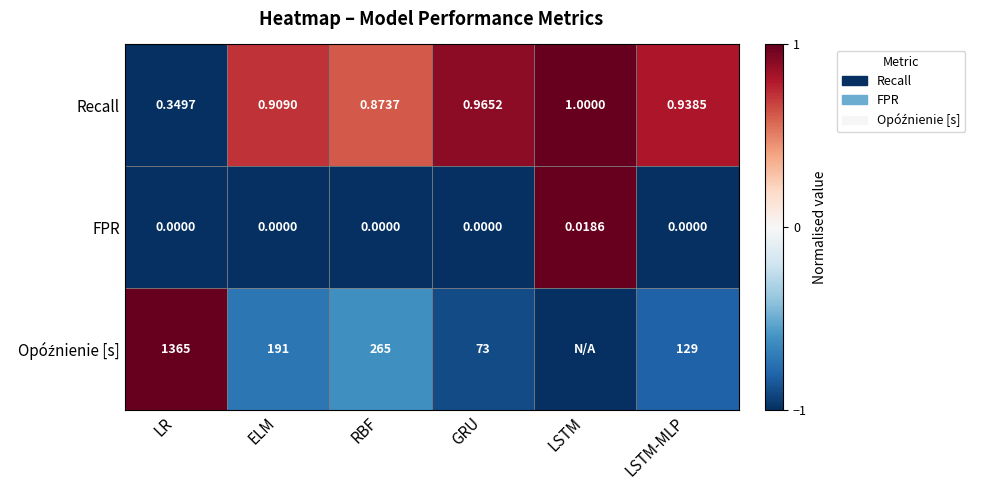

What is the maximum value shown in the chart?

1.0